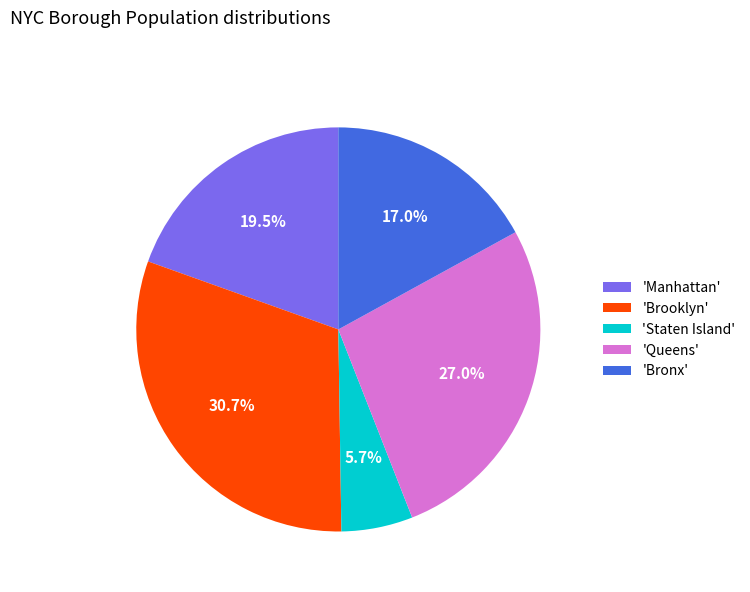

Is there a majority slice in this chart?

No